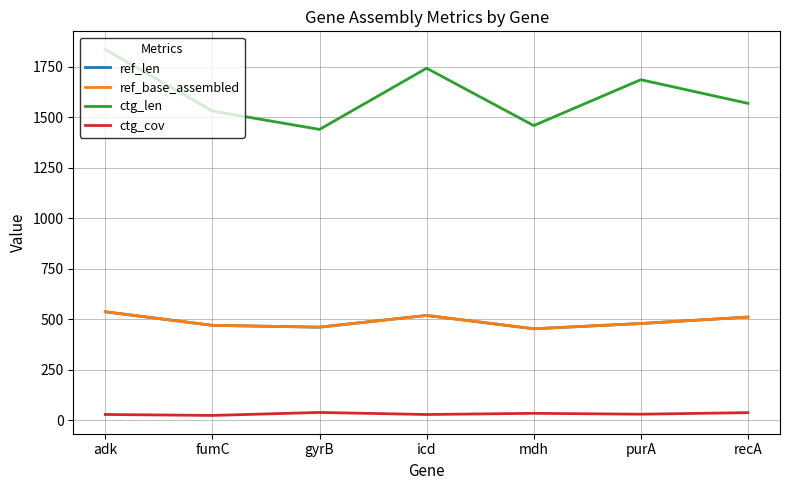

Rank the series at gyrB from highest to lowest value.

ctg_len, ref_len, ref_base_assembled, ctg_cov